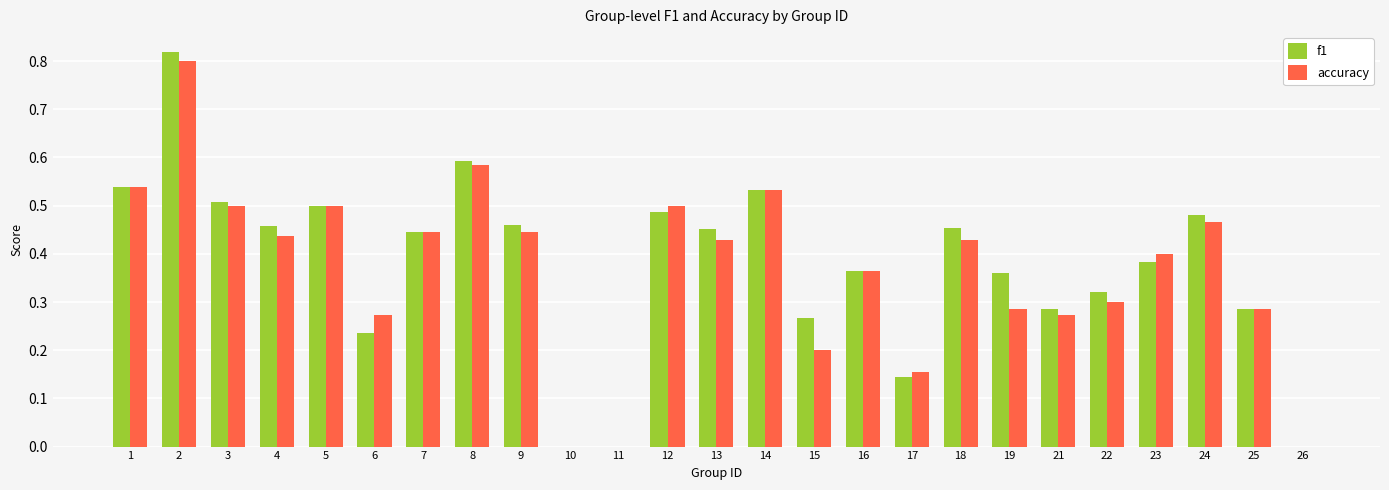

What is the sum of the accuracy values at 2 and 6?

1.1